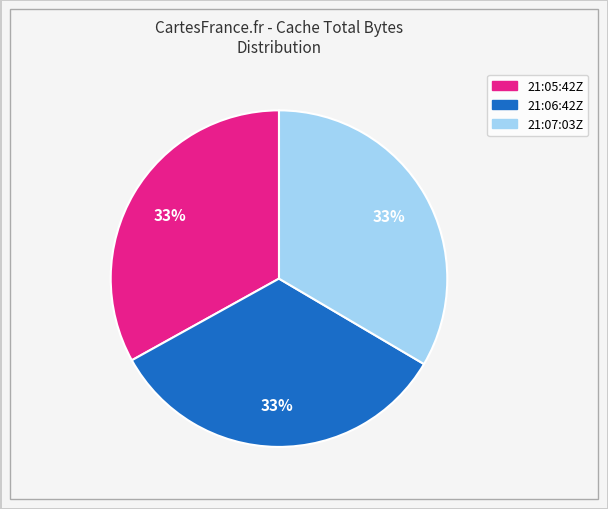

To the nearest percent, what is the average slice percentage?

33%